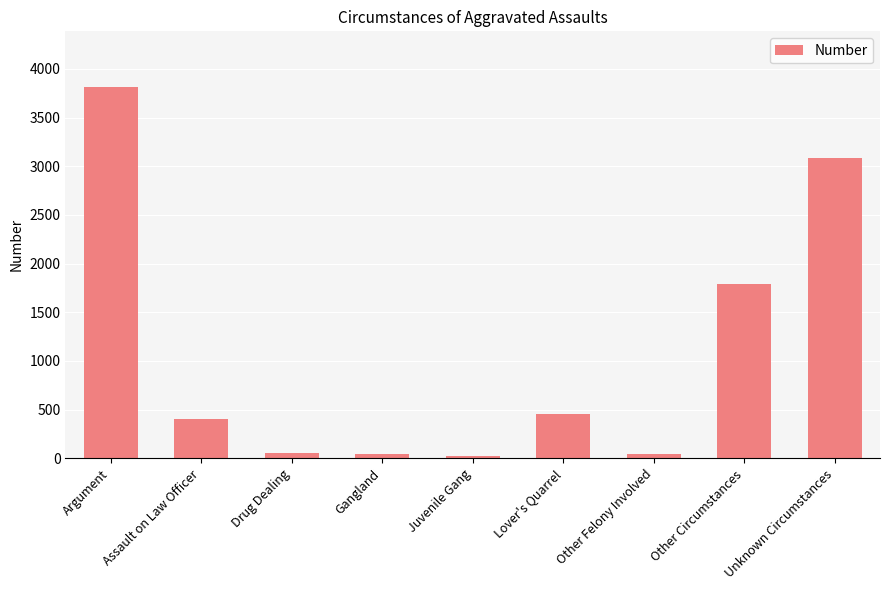

What is the label of the 2nd bar from the left?

Assault on Law Officer